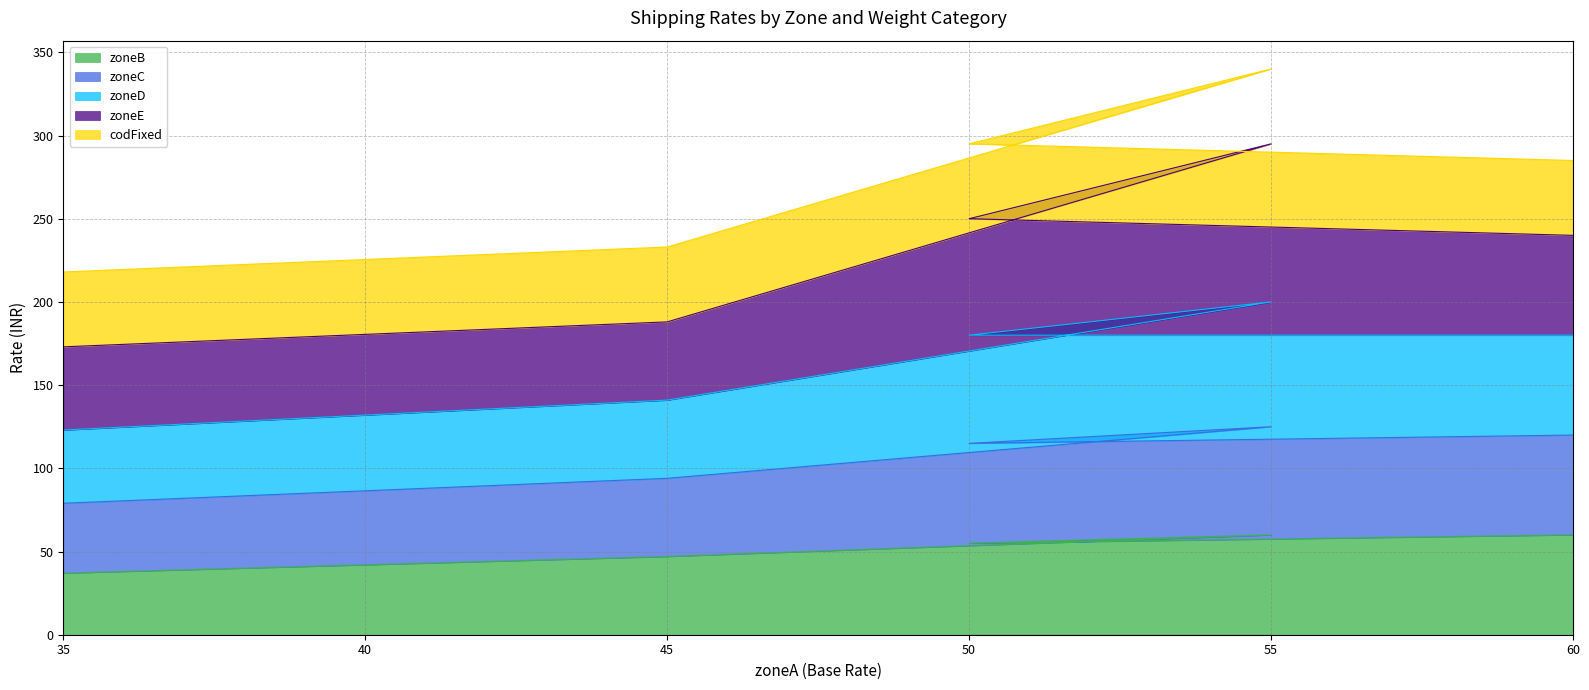

What are all the series names shown in the legend?

zoneB, zoneC, zoneD, zoneE, codFixed